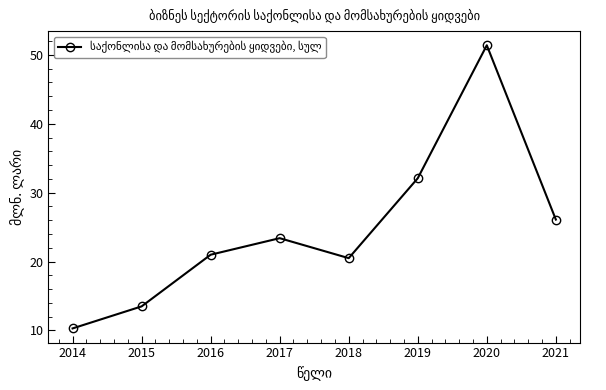

Does the chart display data point markers on the line(s)?

Yes